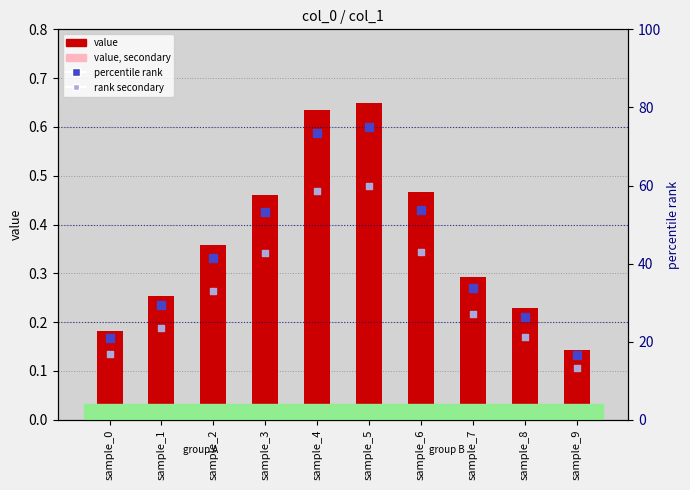

At how many categories does at least one series exceed 11?

10